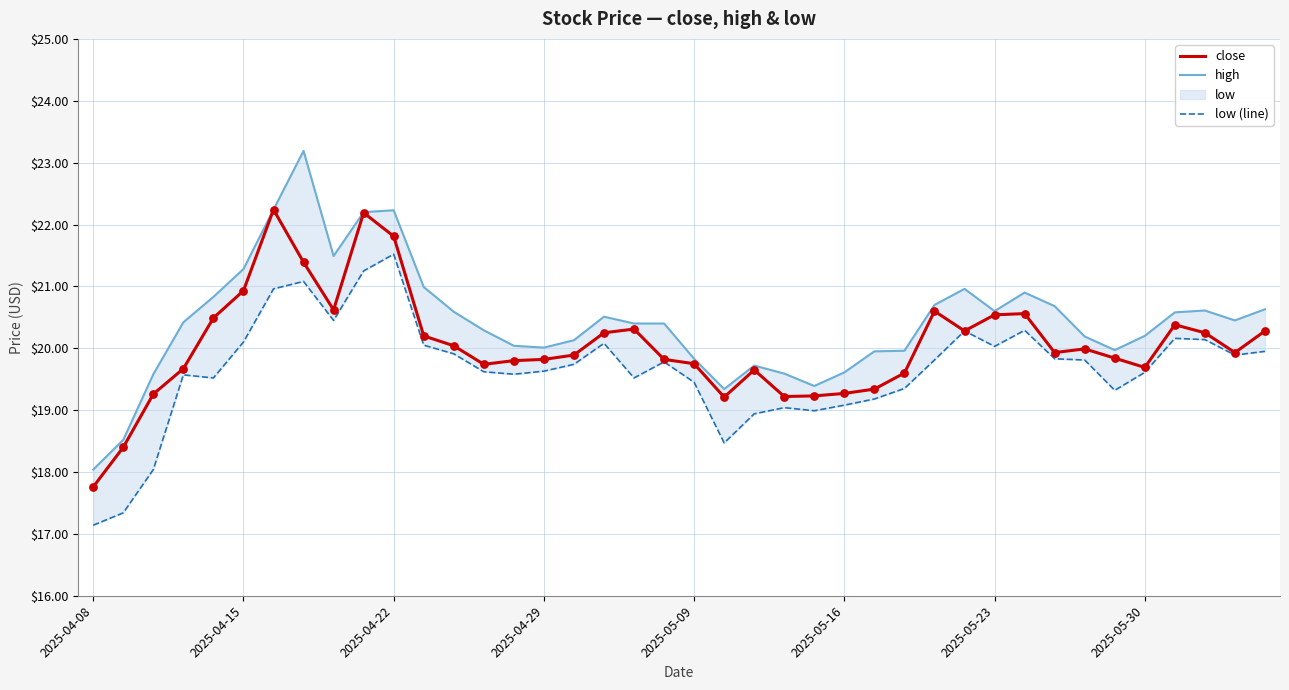

Which series has the widest spread of Y values?

high